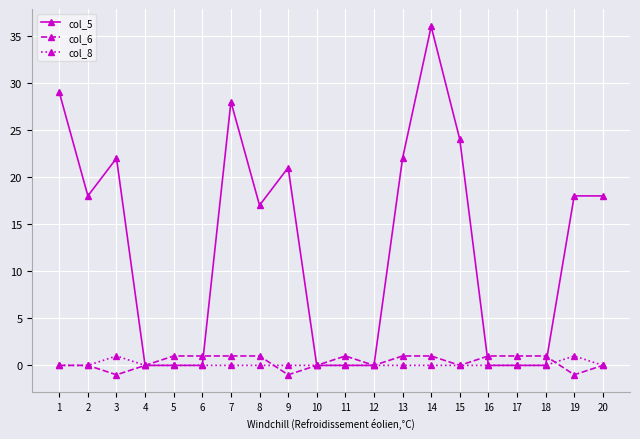

What value does the col_5 series have at 13, to the nearest 10?

20